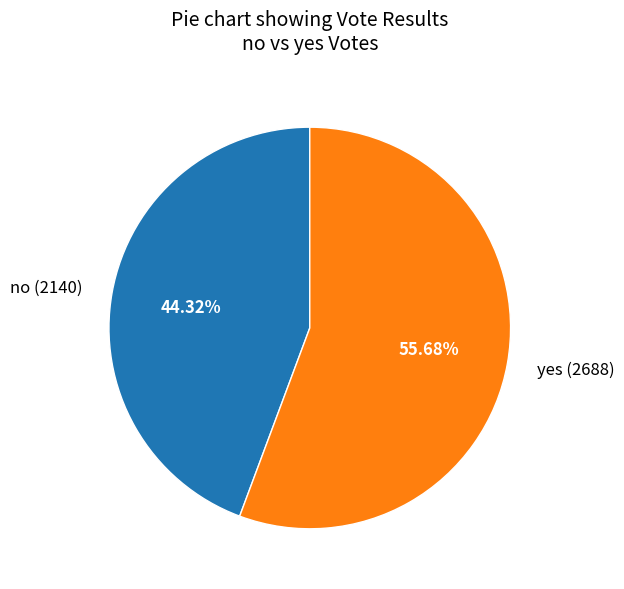

Rank the categories by value from highest to lowest.

yes, no